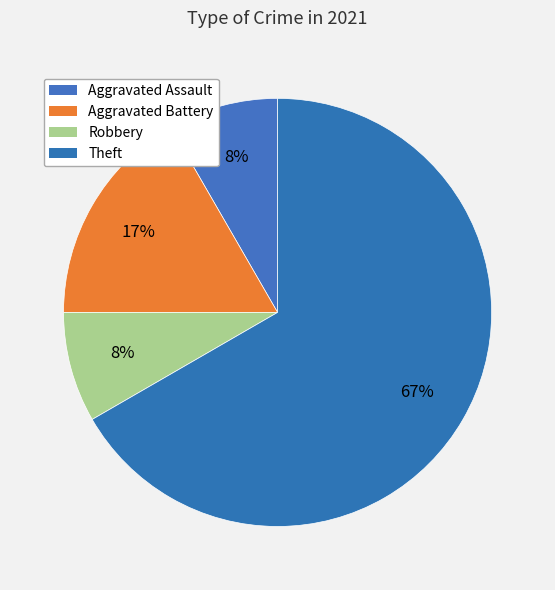

What is the smallest slice in the pie chart?

Aggravated Assault